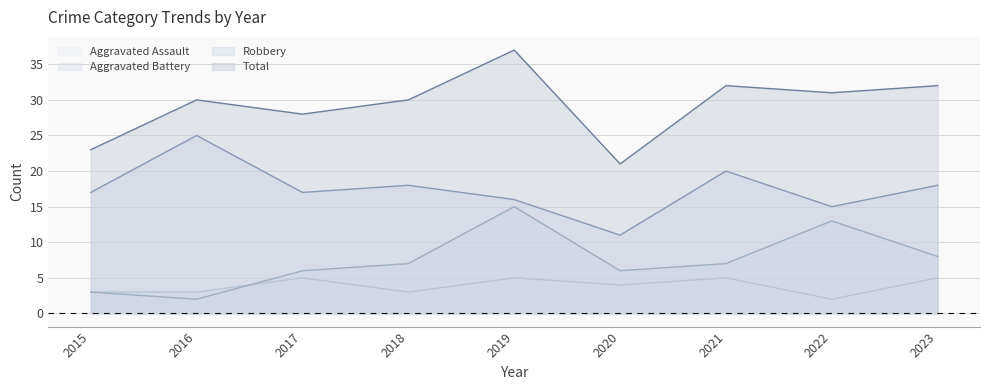

True or false: Robbery and Aggravated Battery intersect in this chart.

False